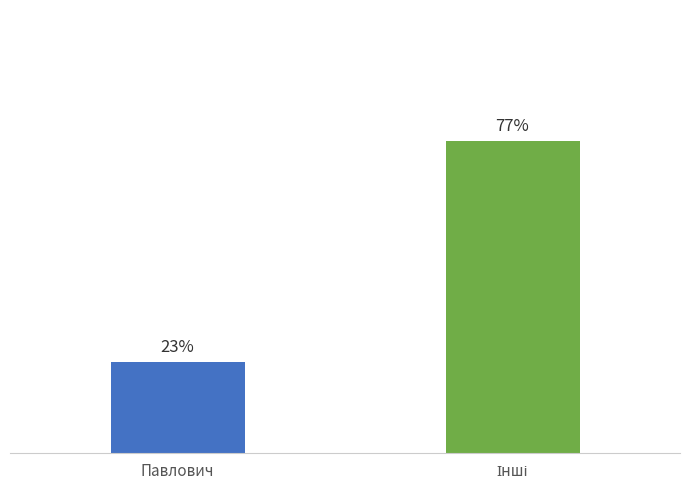

What is the value of the 2nd bar from the left?

77.4